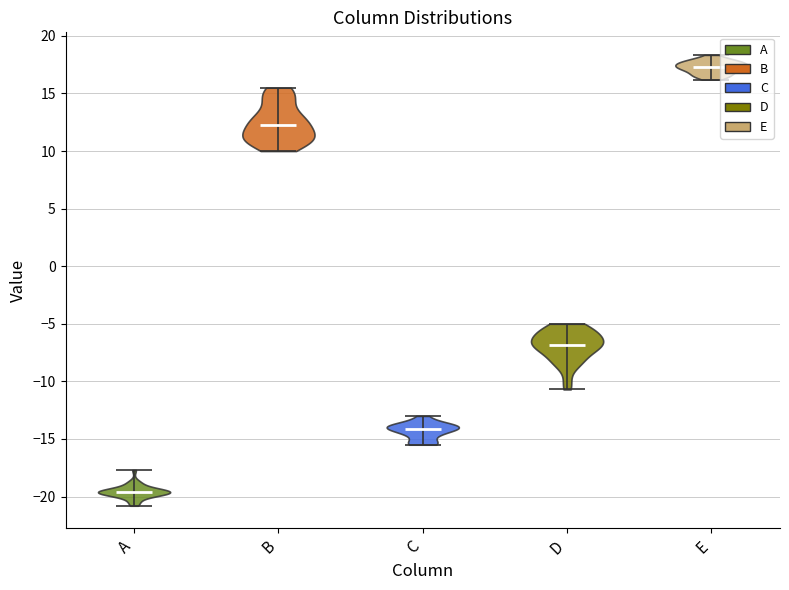

Reading left to right, read every violin against the y-axis: where its median line is, and the lowest and highest points it reaches. The values are not printed on the chart, so give them approximately, as read against the axis.

A: median line -19.5, lowest point -21.0, highest point -17.5
B: median line 12.5, lowest point 10.0, highest point 15.5
C: median line -14.0, lowest point -15.5, highest point -13.0
D: median line -7.0, lowest point -10.5, highest point -5.0
E: median line 17.5, lowest point 16.0, highest point 18.5